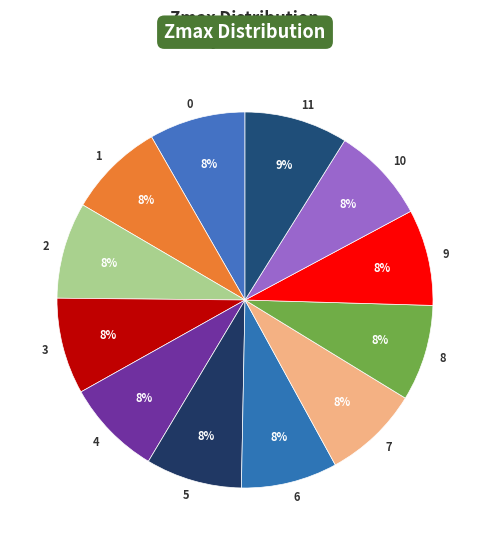

Is it true that 11 is 1% of the pie?

False